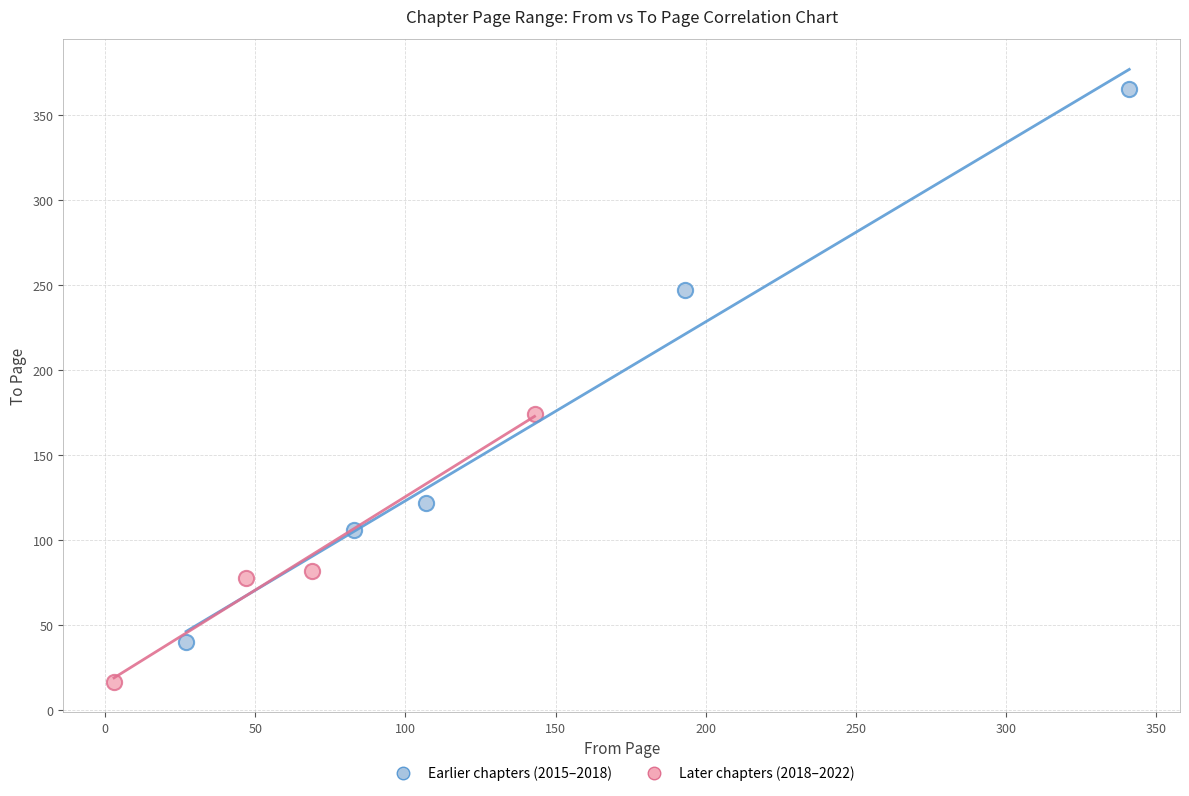

Which series has the largest Y range (max minus min)?

Earlier chapters (2015–2018)